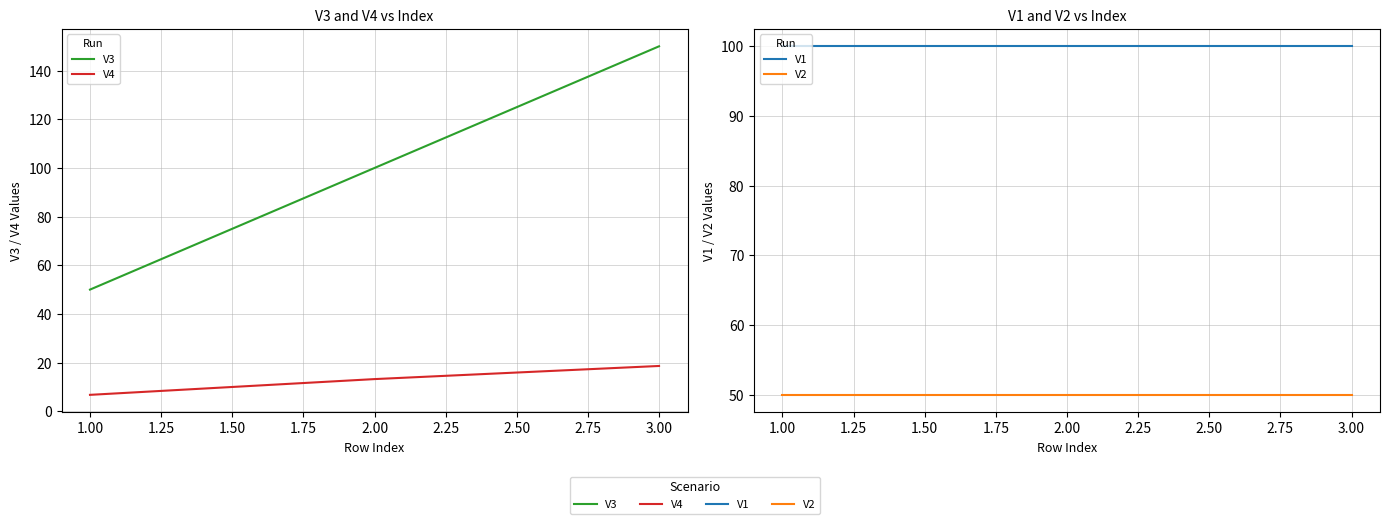

What is the average value of the V1 series?

100.0